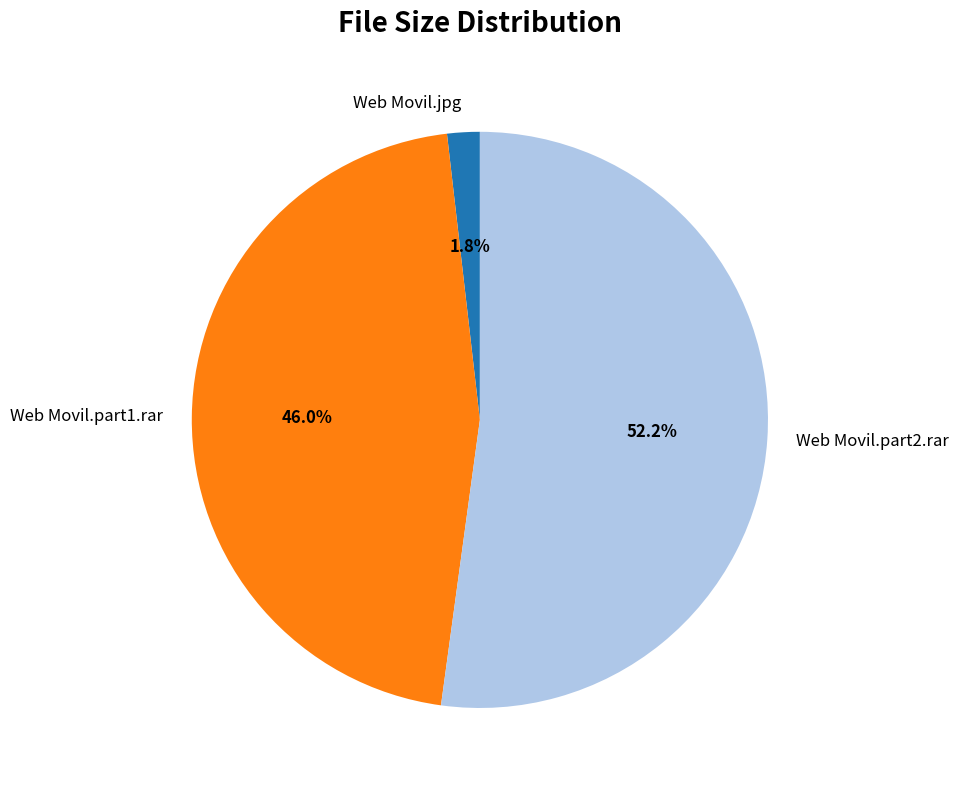

True or false: Web Movil.part1.rar accounts for 46% of the total.

True